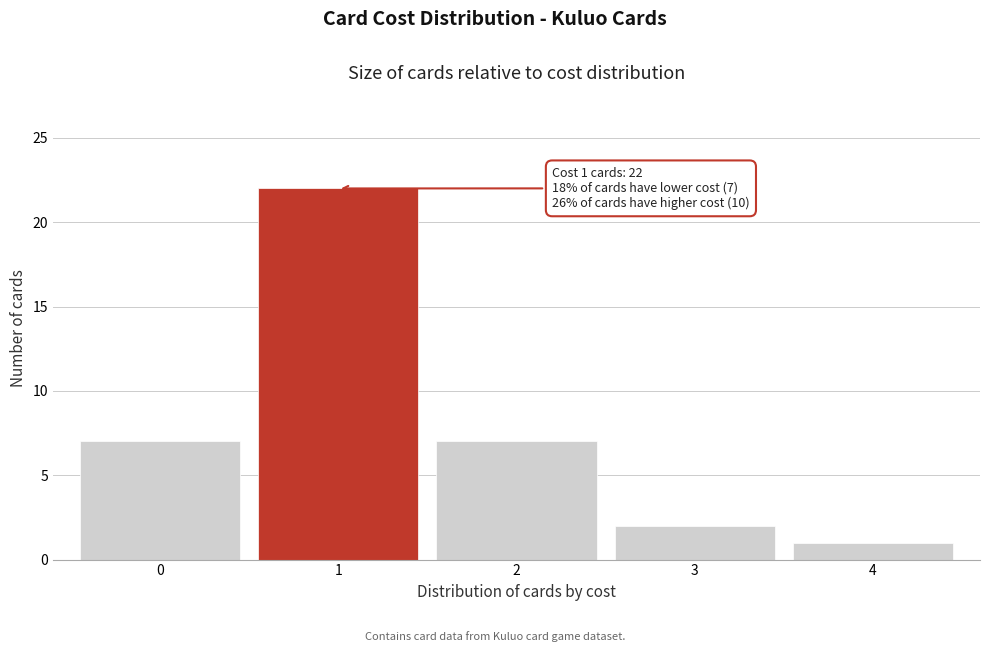

Which range on the x-axis has the tallest bar?

0.5 to 1.5